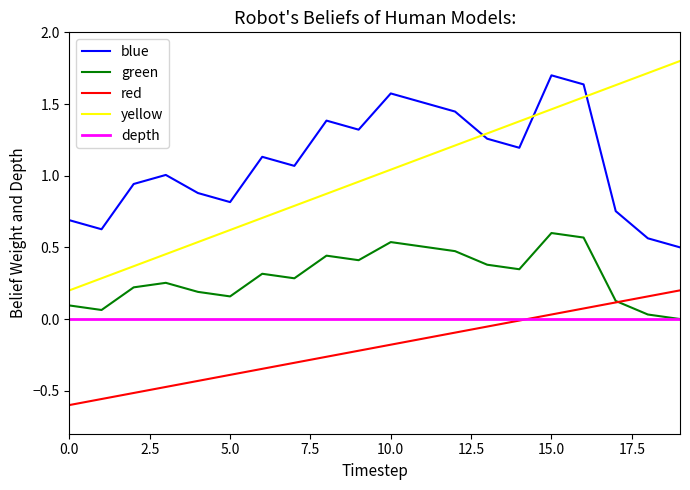

What are all the series names shown in the legend?

blue, green, red, yellow, depth